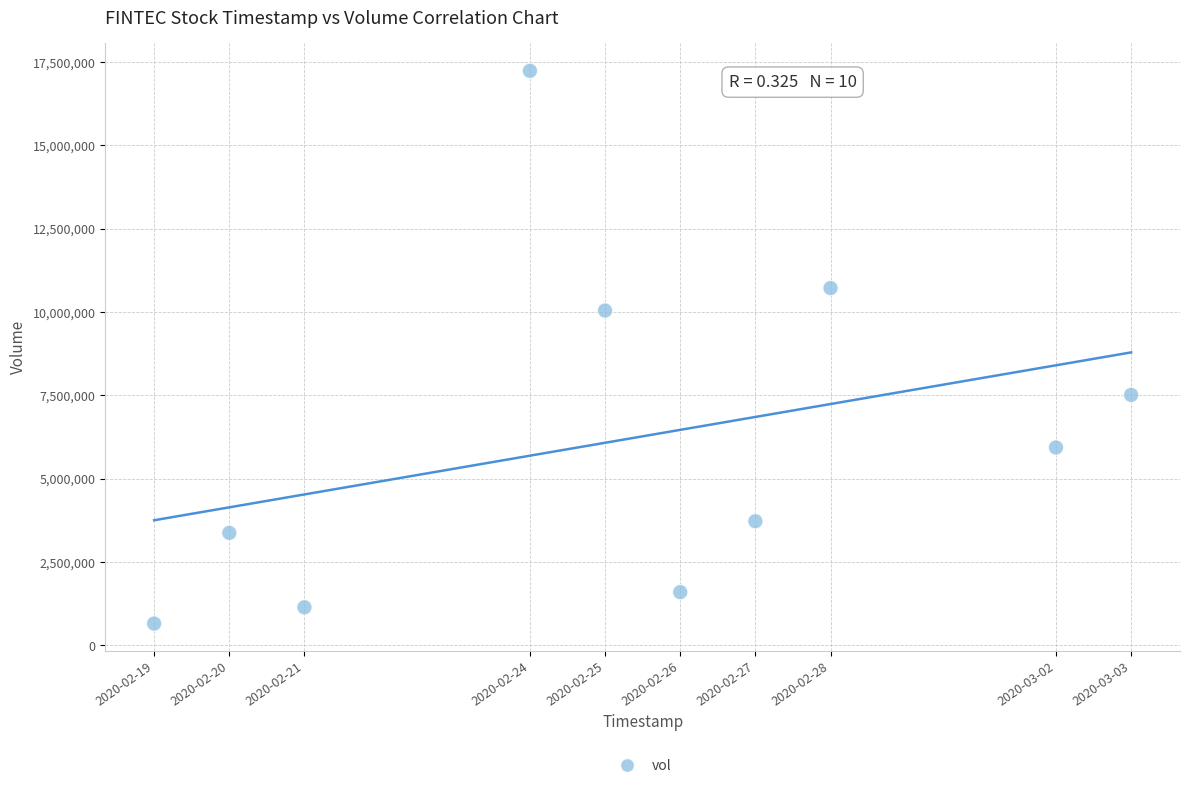

What is the range of Y values (max minus min)?

16578200